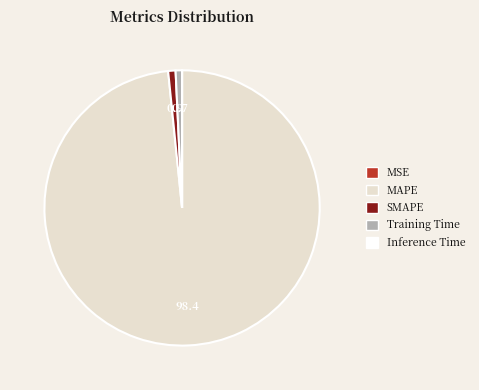

Which category has the biggest portion of the pie?

MAPE